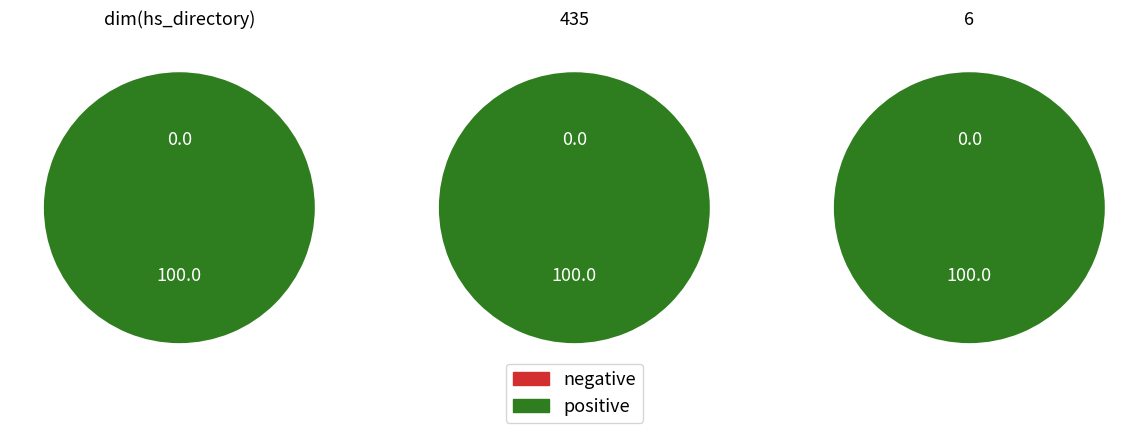

True or false: dim(hs_directory) accounts for 33% of the total.

True